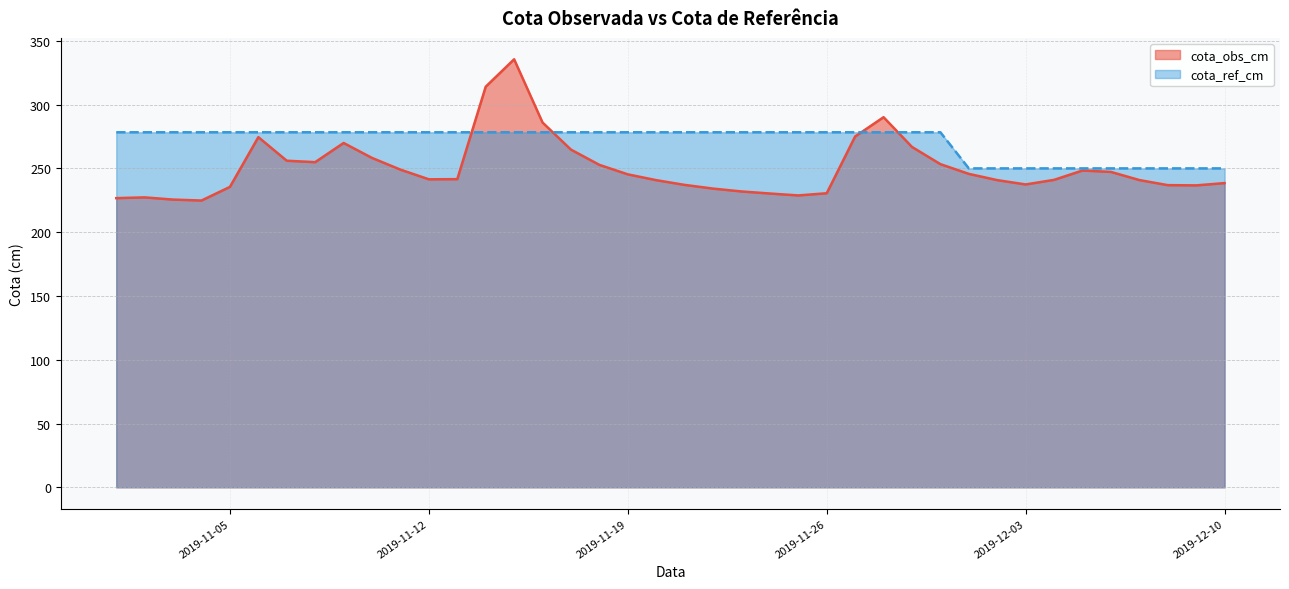

Which has a higher value, 2019-11-20 or 2019-11-02?

2019-11-20